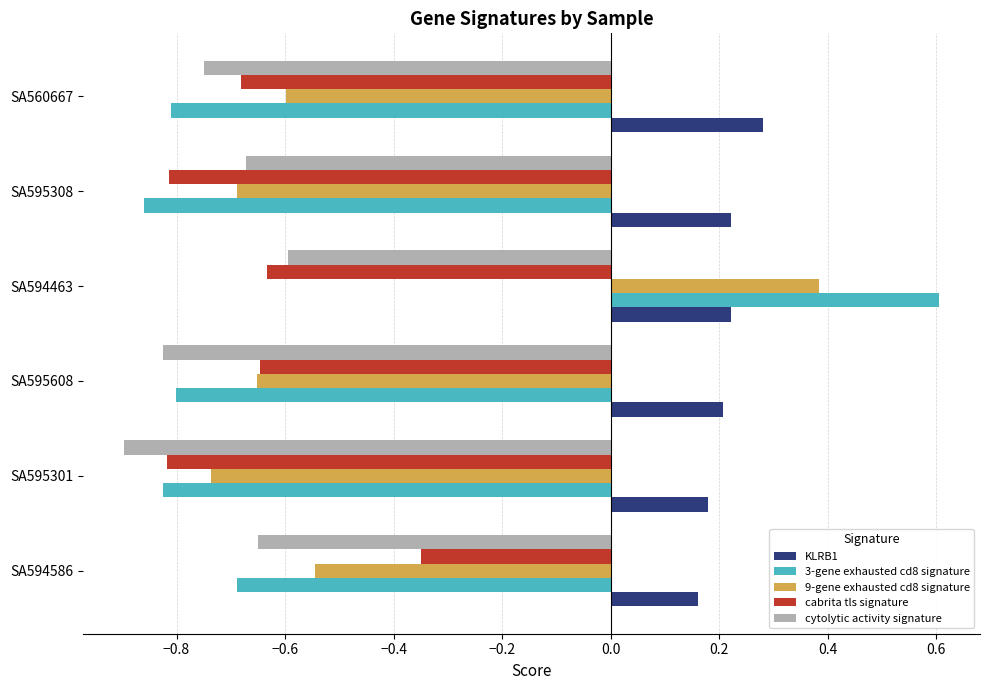

Is it true that cabrita tls signature equals -0.7 at SA560667?

True